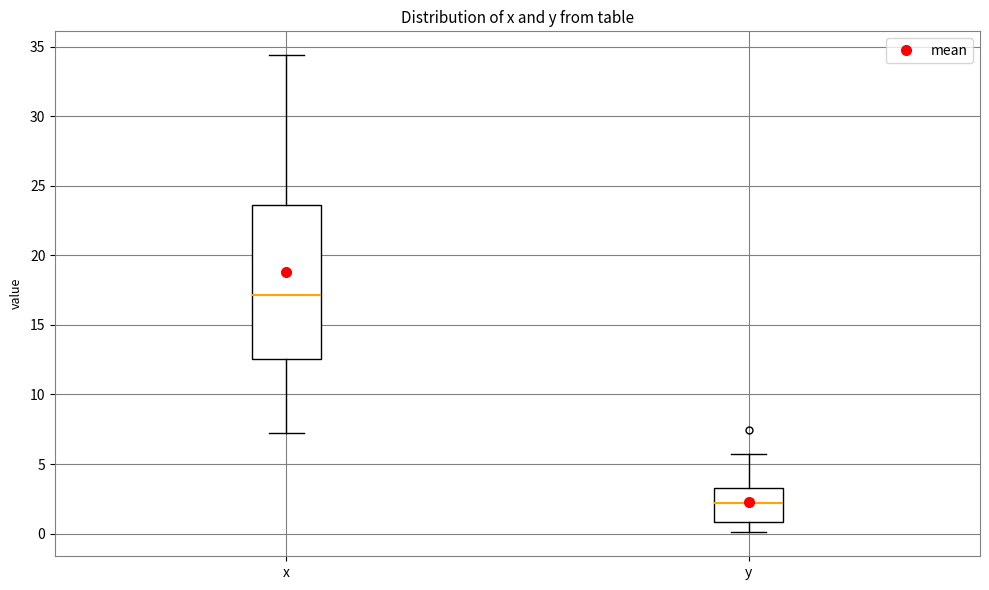

Which box's median line is the lowest?

y